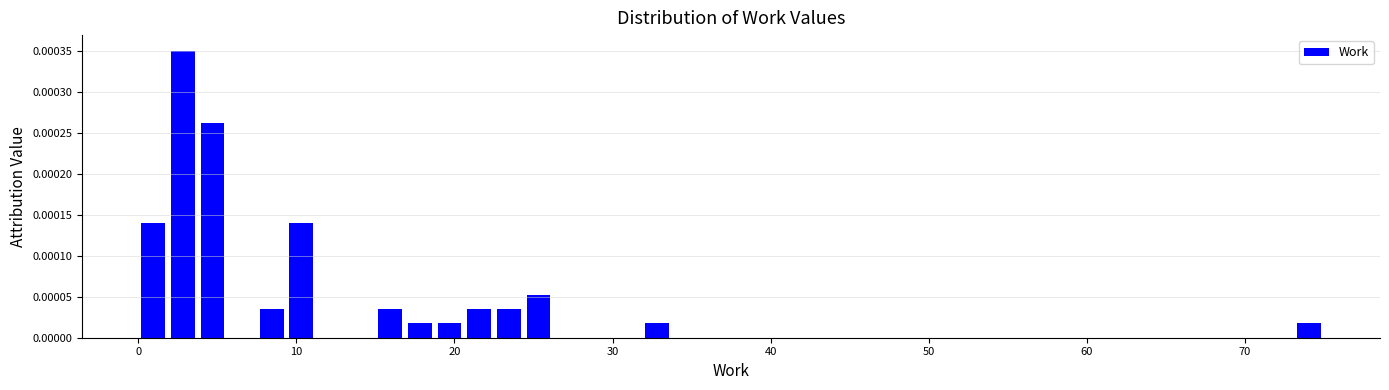

Read against the x-axis, roughly where is the centre of the tallest bar?

3